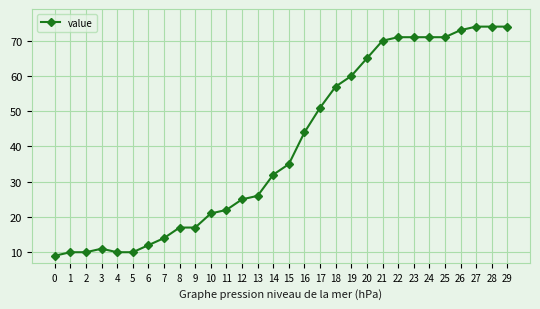

What is the greatest value displayed?

74